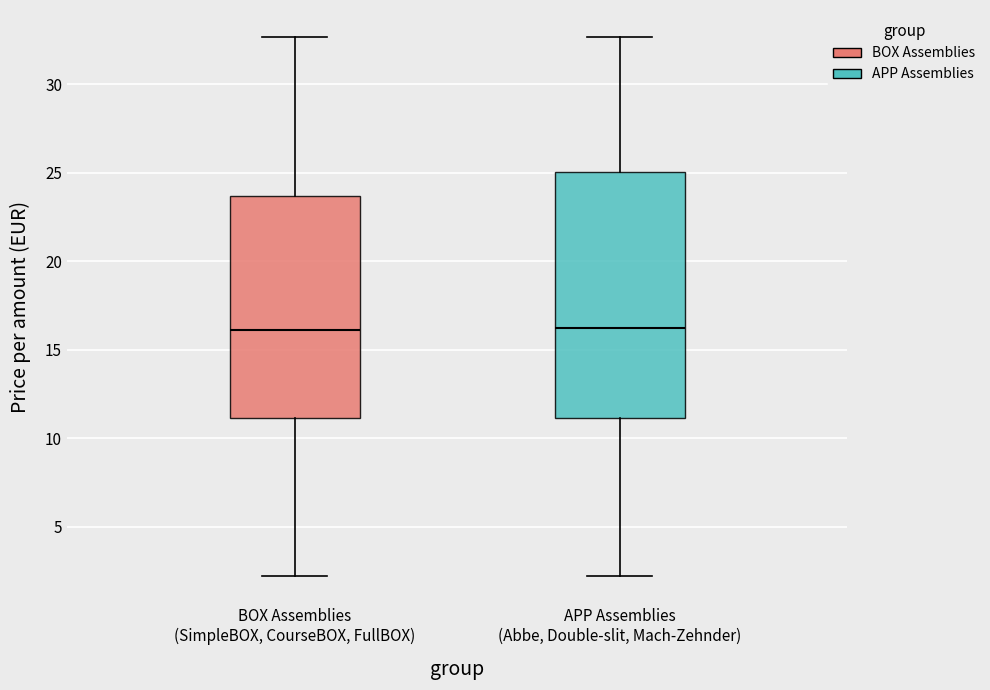

Which box is the tallest, from its lower edge to its upper edge?

APP Assemblies (Abbe, Double-slit, Mach-Zehnder)